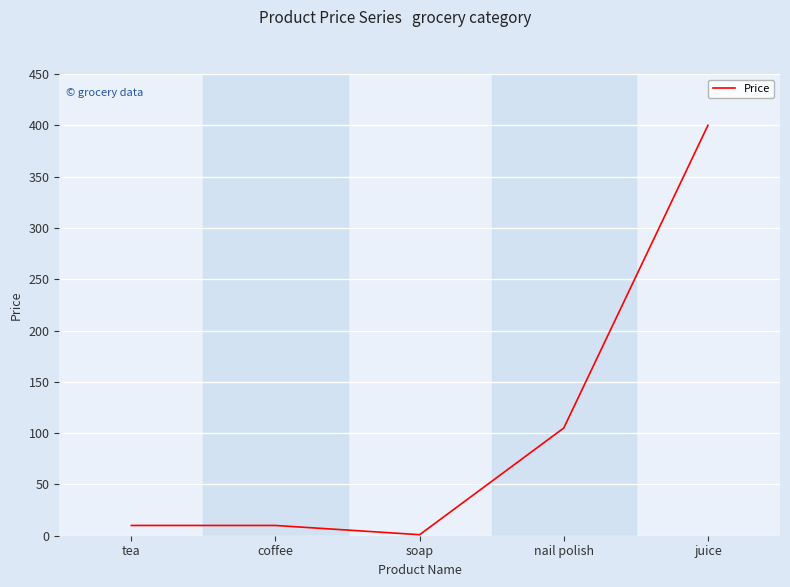

What is the maximum value shown in the chart?

400